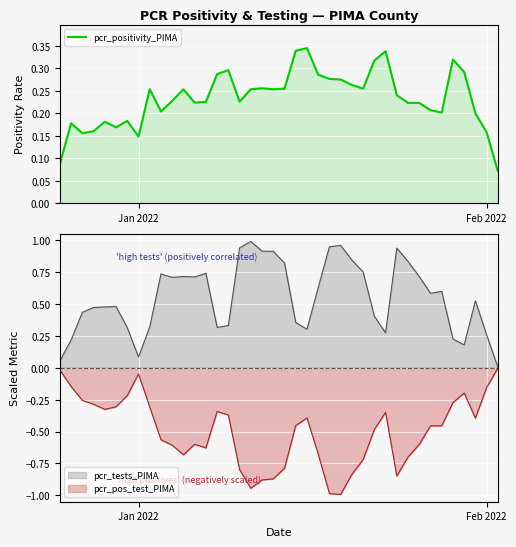

What is the sum of all values?

9.3